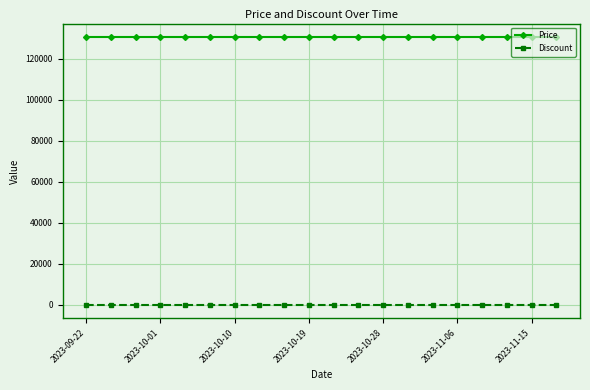

Does the chart have visible grid lines?

Yes